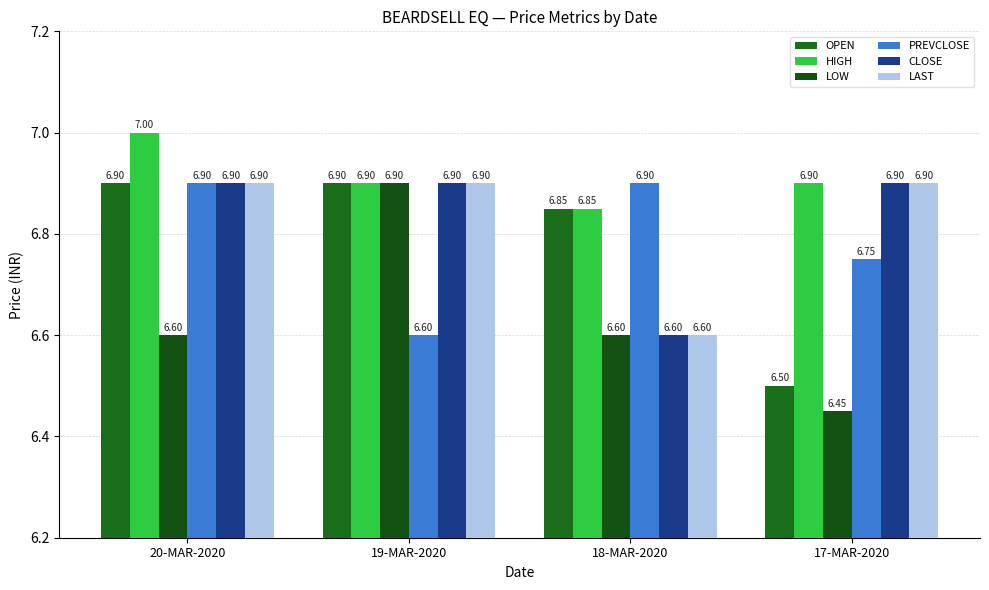

Count the CLOSE values in the range 6 to 7.

4